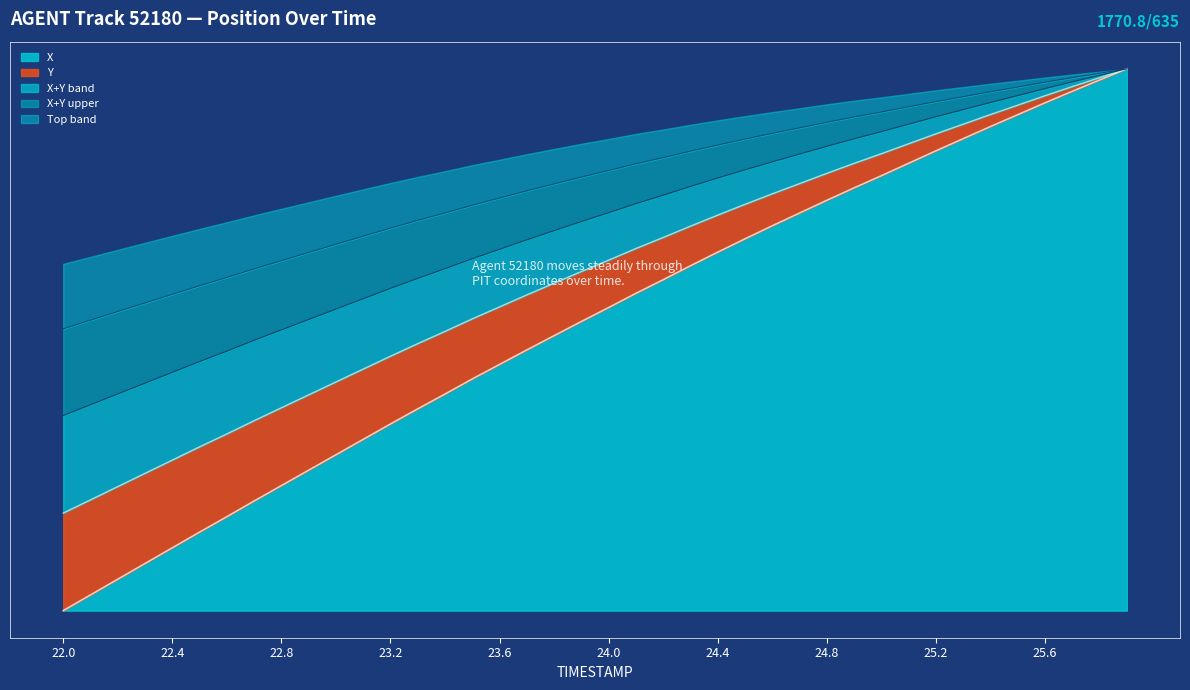

What is the label of the 30th point from the left?

24.9